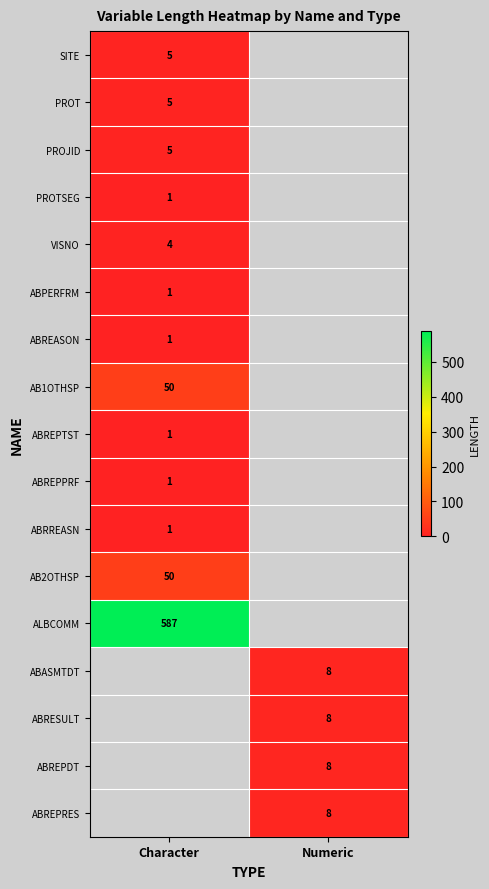

At how many categories does at least one series exceed 456?

1